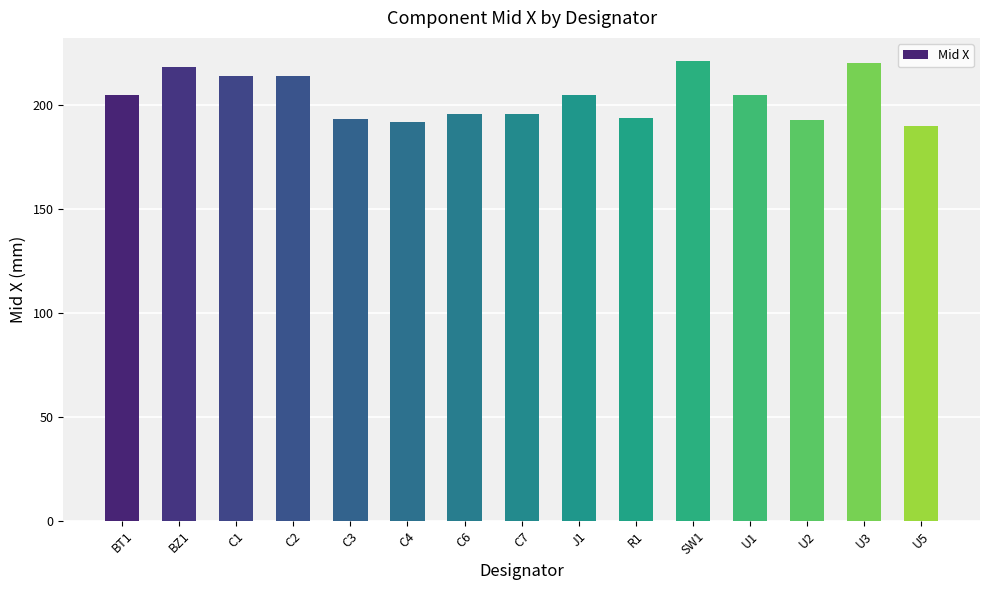

What is the smallest value displayed?

190.2